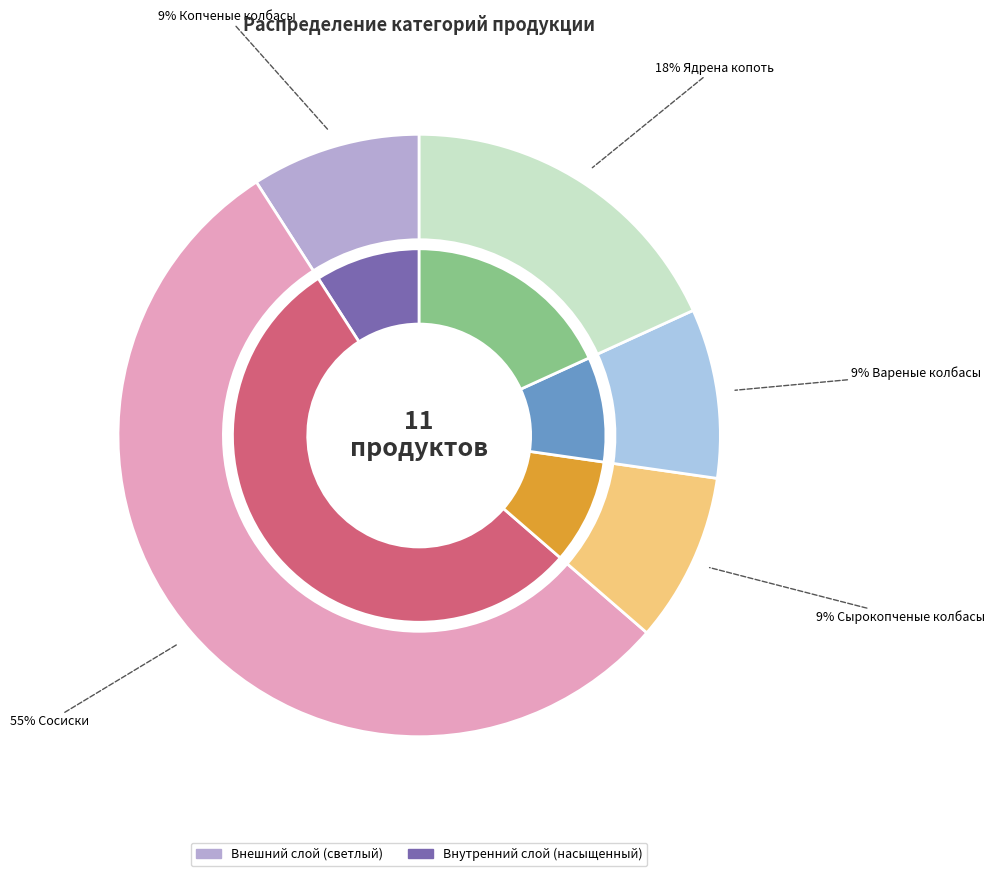

Which category has the biggest portion of the pie?

Сосиски